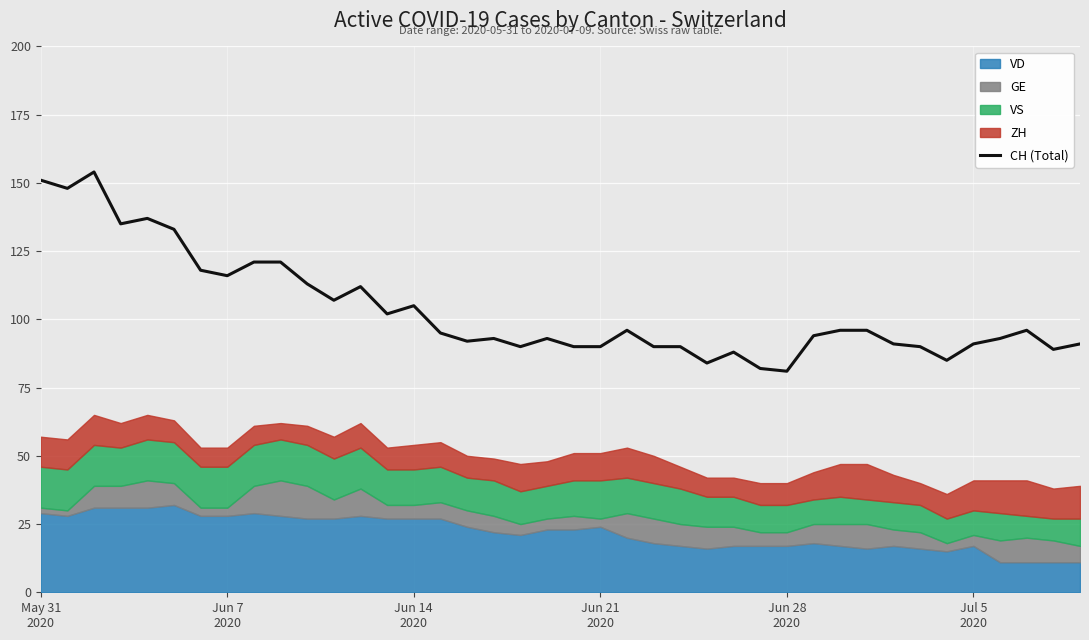

What is the smallest value displayed?

81